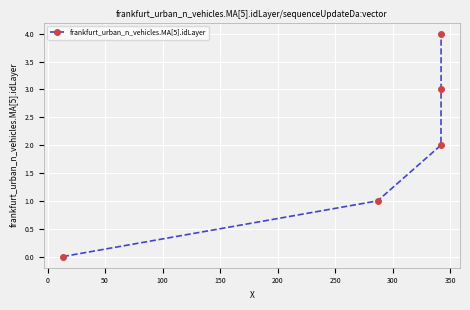

How many categories are shown in the chart?

5